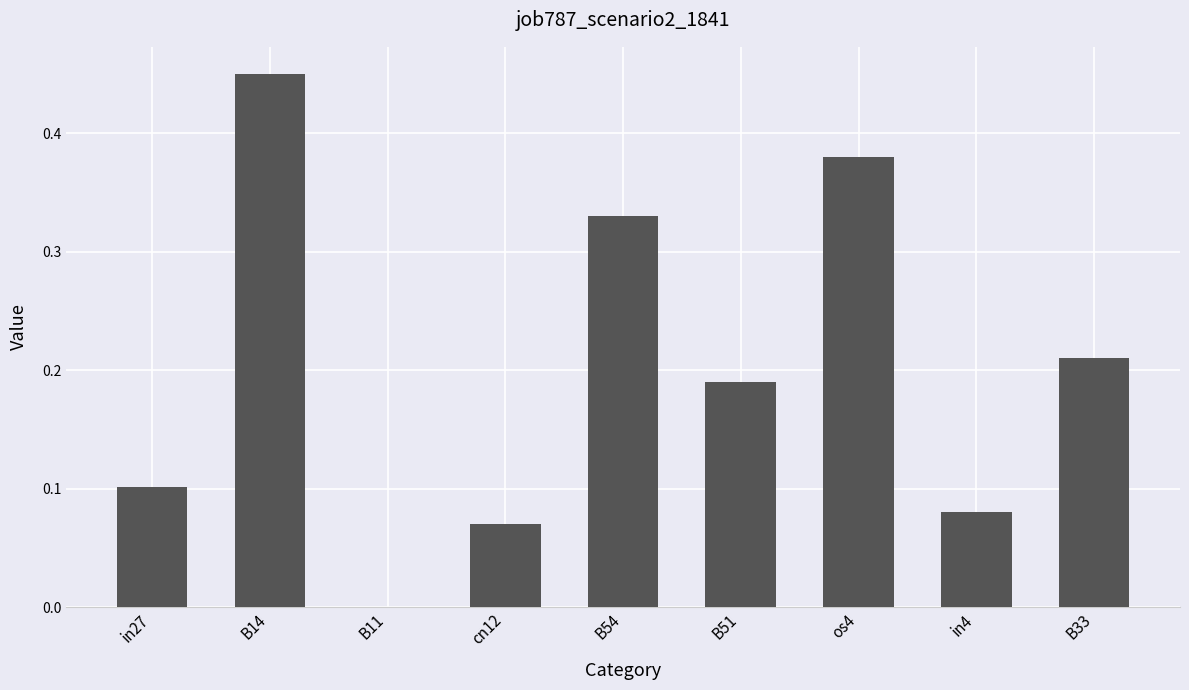

The chart shows a value of 0.1 at B51. True or false?

False